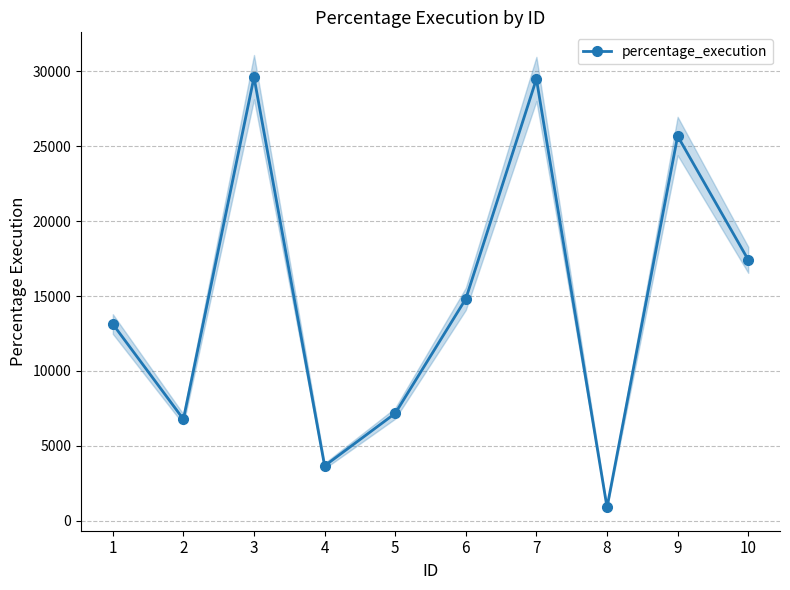

Reading right to left, transcribe all the data shown in this chart.

10=17416.7	9=25682.2	8=887.0	7=29494.7	6=14812.2	5=7166.9	4=3659.3	3=29613.2	2=6774.8	1=13129.8